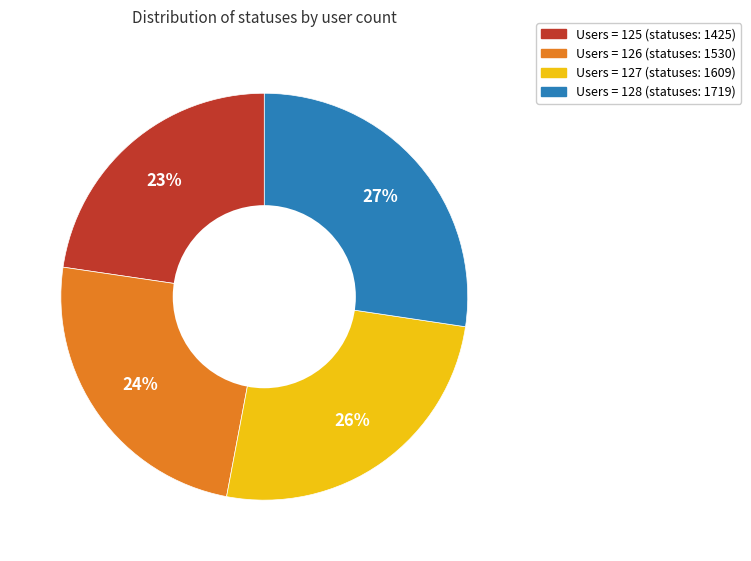

To the nearest percent, what is the average slice percentage?

25%